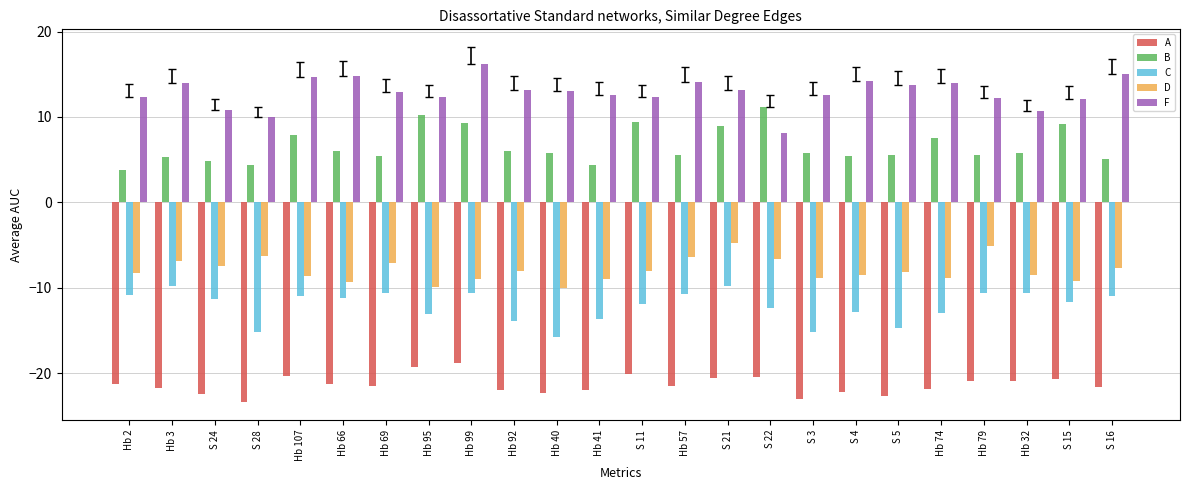

What are all the series names shown in the legend?

A, B, C, D, F